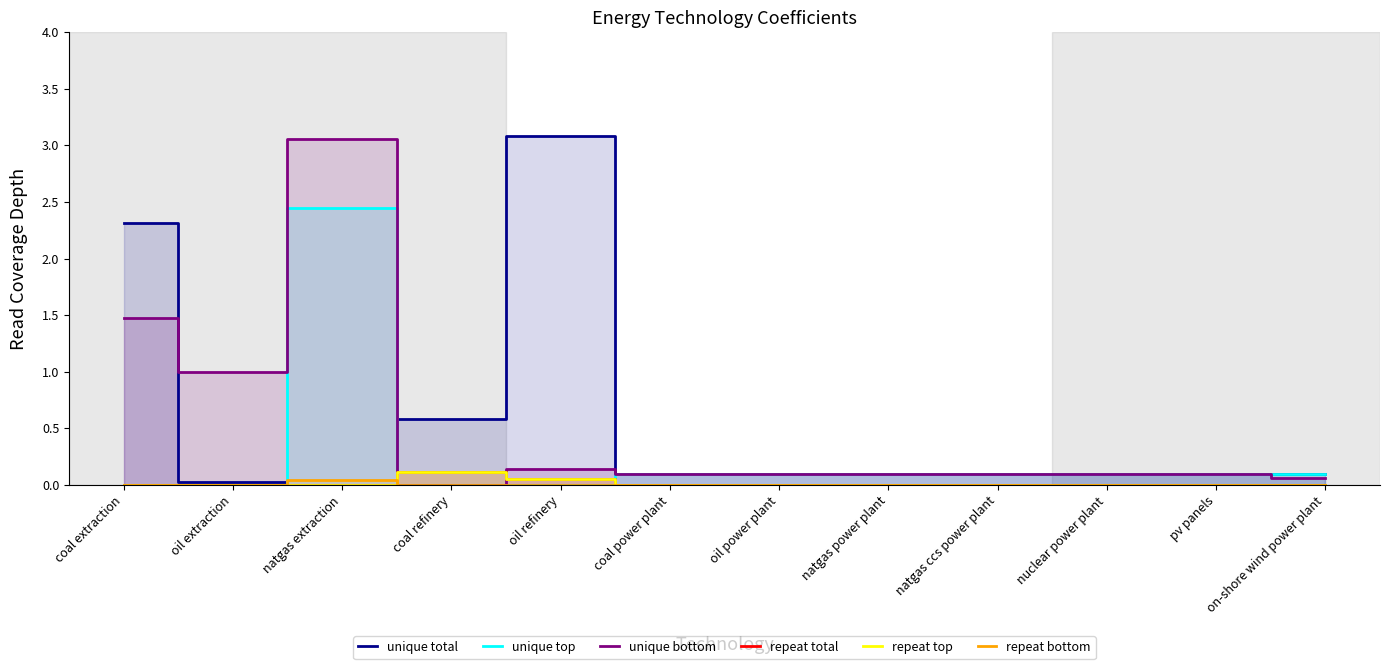

True or false: repeat top and unique total cross at least once.

False